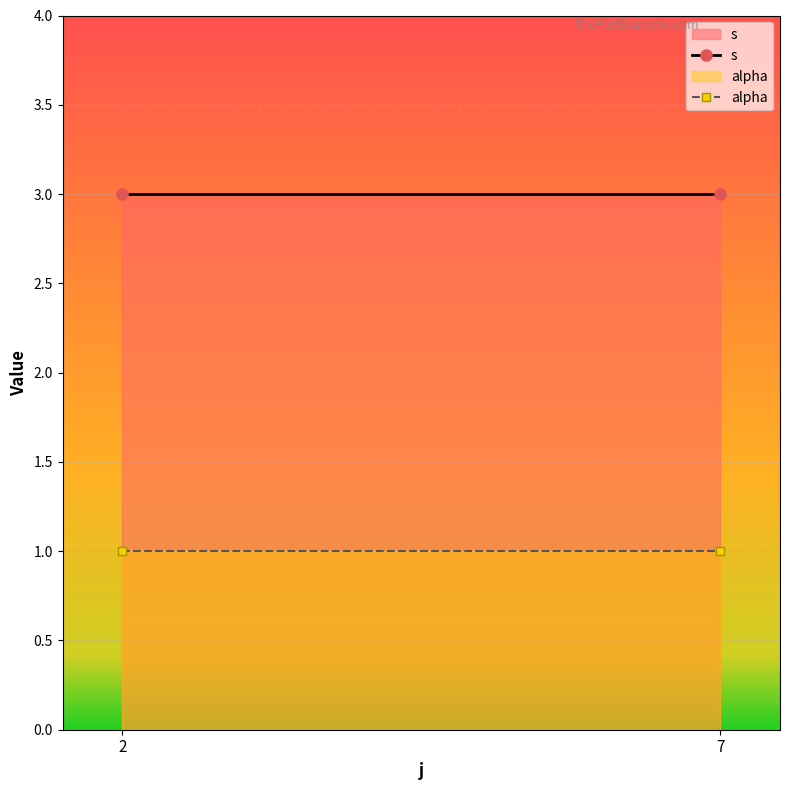

Rank the series by their average value, from lowest to highest.

alpha, s